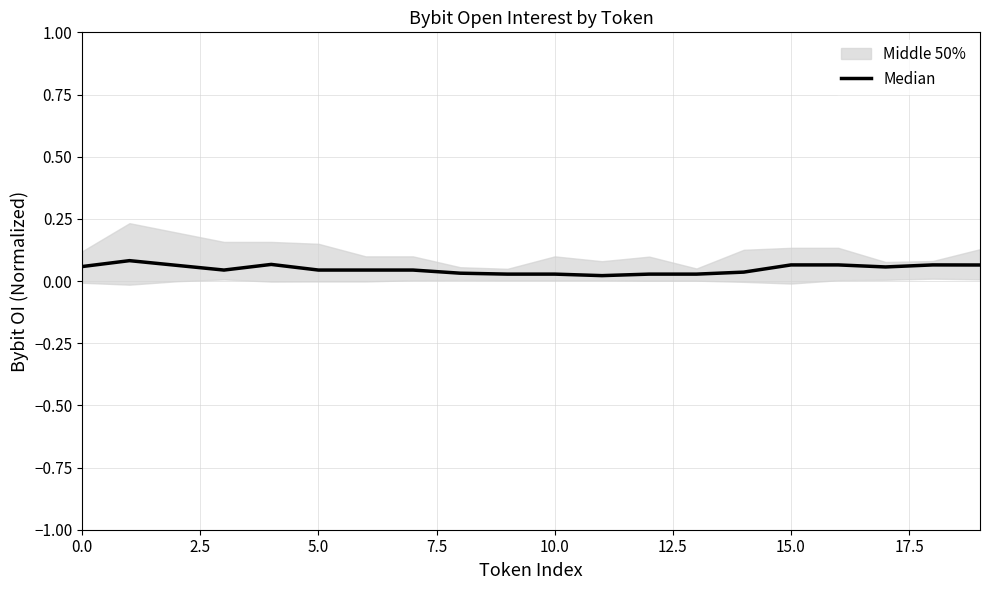

True or false: the data has more than 1 interior local peaks.

True